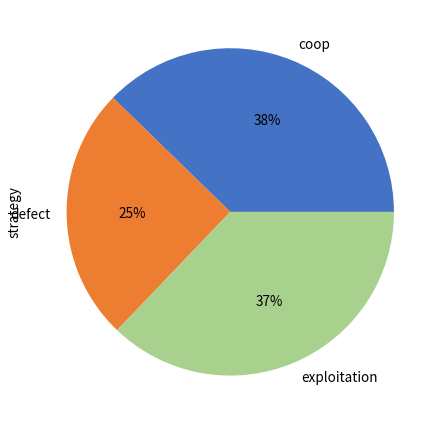

How many slices are in this pie chart?

3